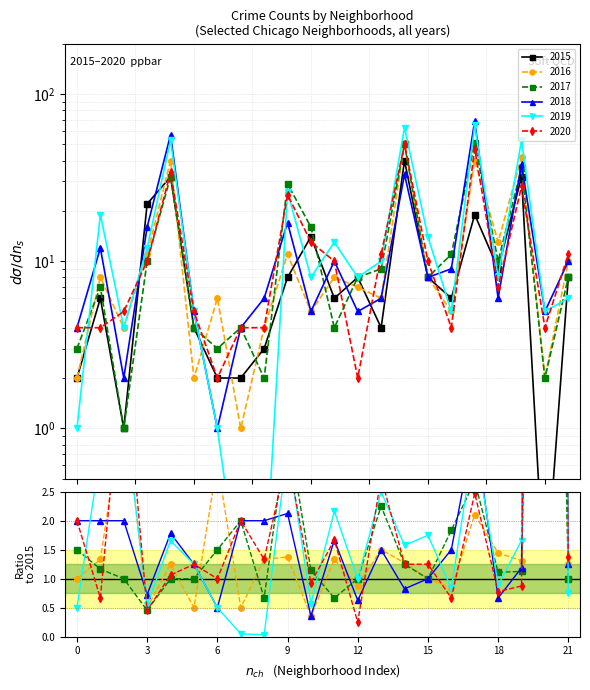

After their last crossing, which series has the higher values: 2020 or 2016?

2020